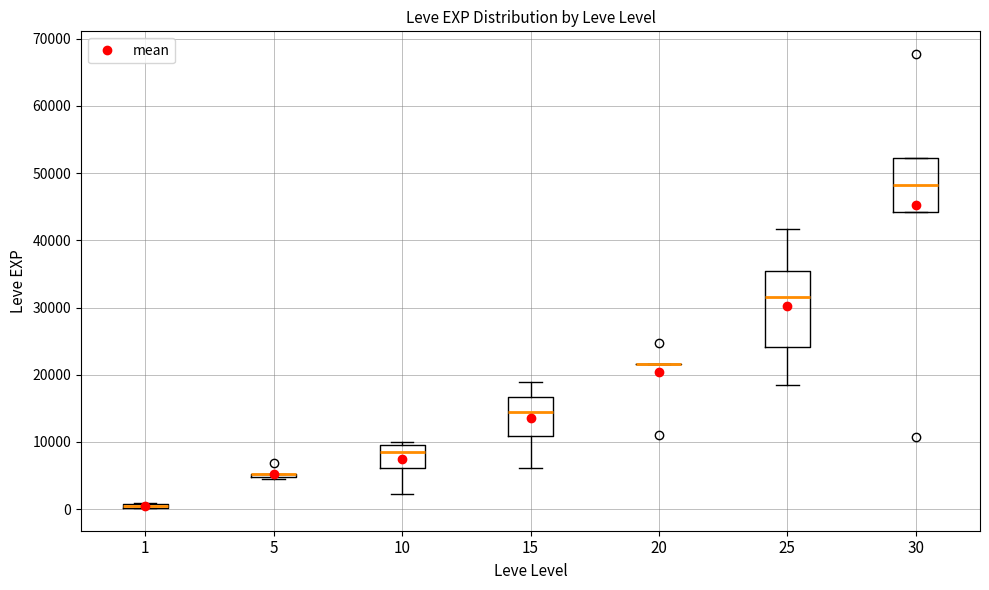

Comparing the boxes themselves (not the whiskers), which one is the tallest?

25